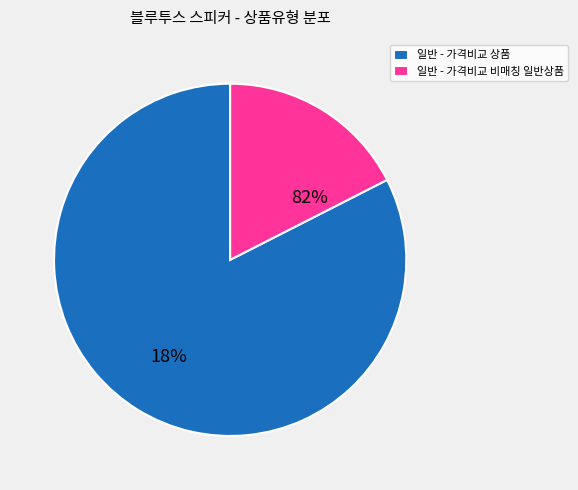

Approximately how many times larger is the value at 일반 - 가격비교 상품 compared to 일반 - 가격비교 비매칭 일반상품?

4.7